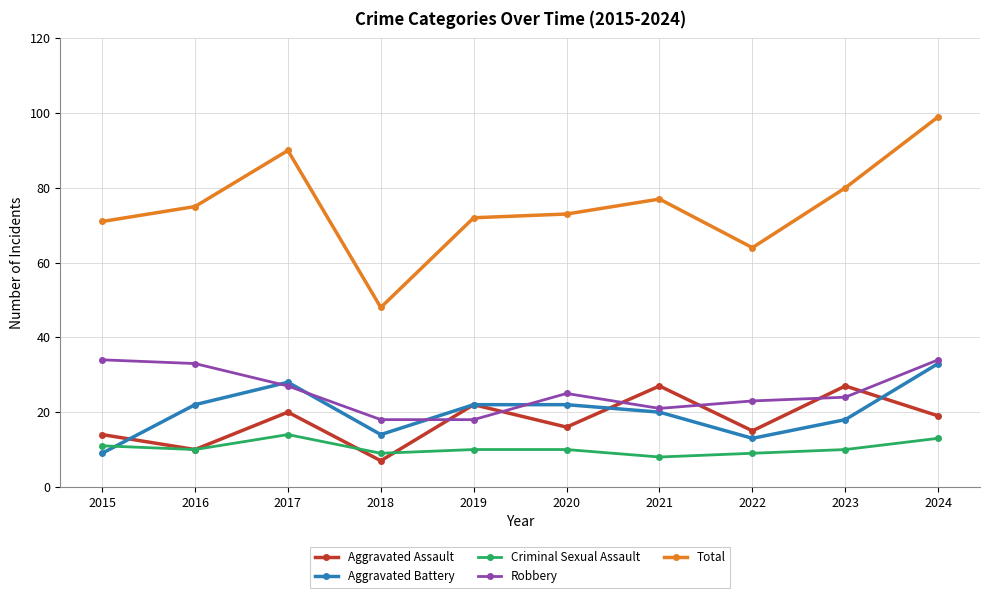

Reading right to left, transcribe all the data shown in this chart.

Aggravated Assault: 19	27	15	27	16	22	7	20	10	14
Aggravated Battery: 33	18	13	20	22	22	14	28	22	9
Criminal Sexual Assault: 13	10	9	8	10	10	9	14	10	11
Robbery: 34	24	23	21	25	18	18	27	33	34
Total: 99	80	64	77	73	72	48	90	75	71